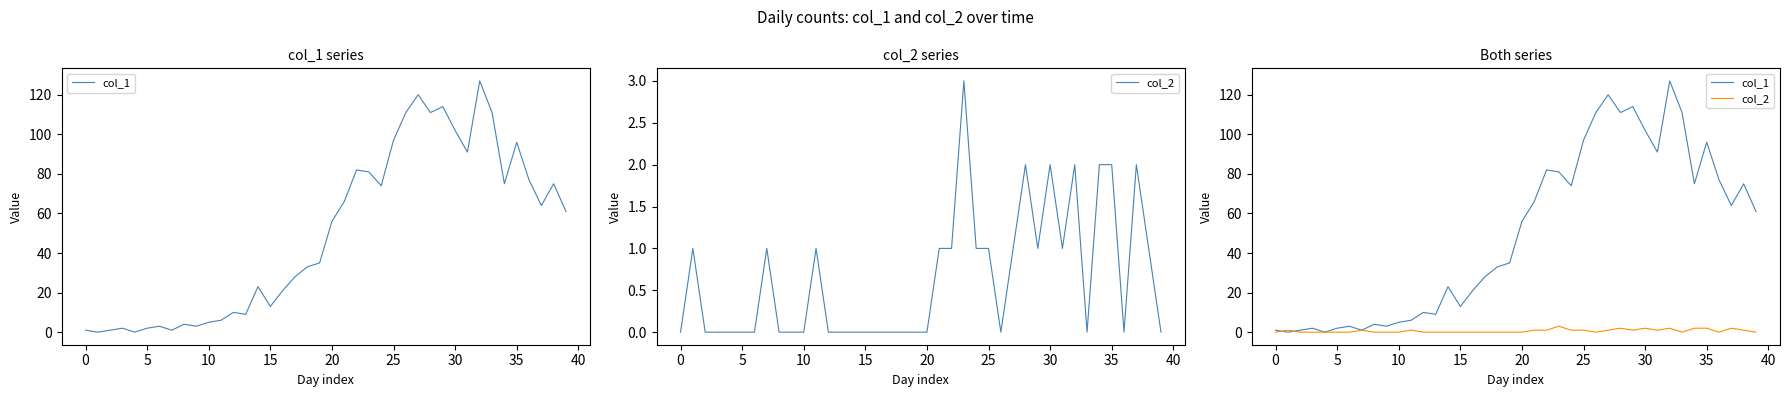

True or false: col_2 has more than 1 interior local peaks.

True